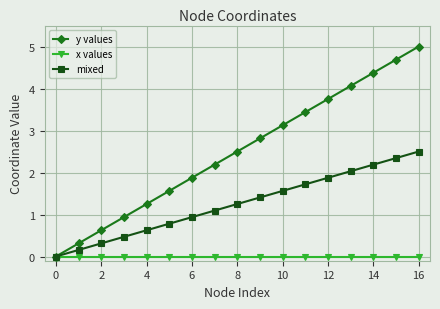

Which series has the largest total across all categories?

y values